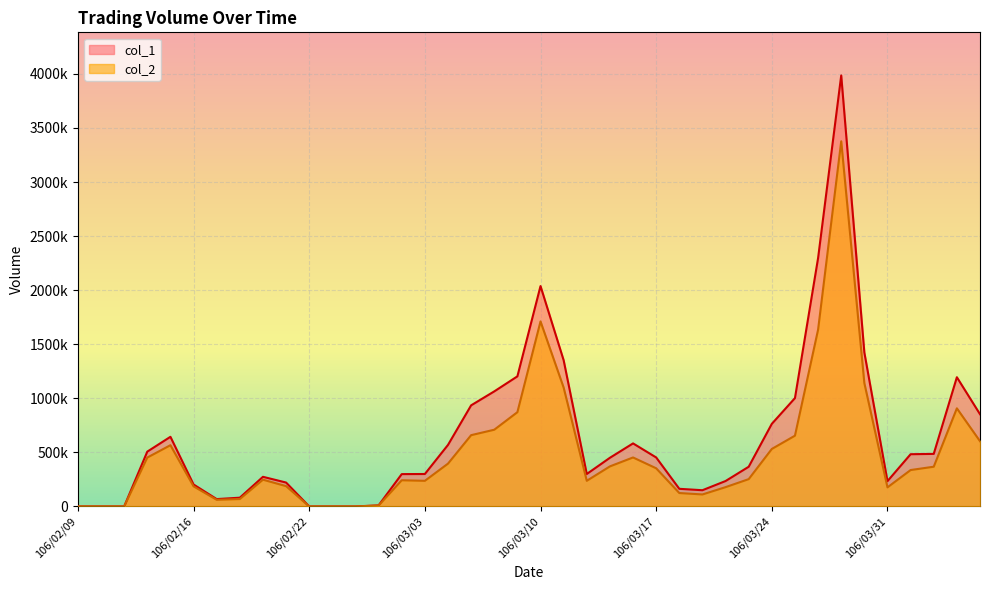

Between 106/02/10 and 106/03/14, which series saw the biggest shift?

col_1